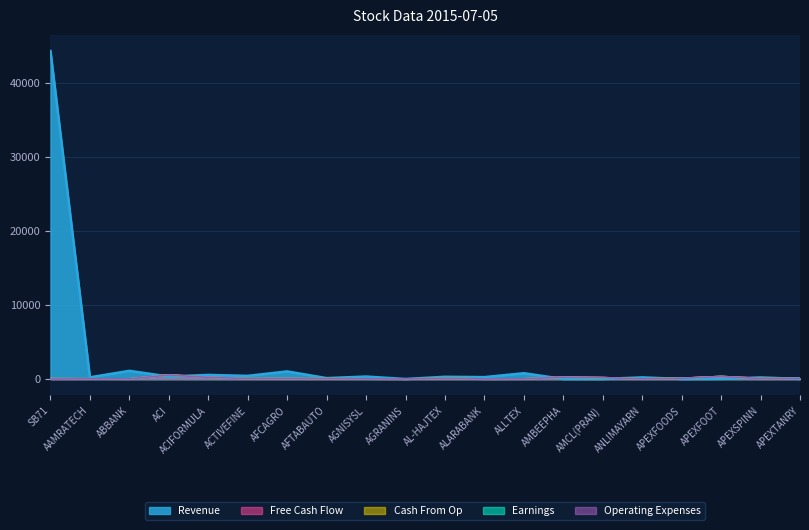

Reading left to right, list all the values displayed in this chart.

Revenue: SB71=44318.0	AAMRATECH=230.8	ABBANK=1106.4	ACI=338.4	ACIFORMULA=554.0	ACTIVEFINE=426.3	AFCAGRO=1028.2	AFTABAUTO=125.0	AGNISYSL=334.5	AGRANINS=6.0	AL-HAJTEX=301.7	ALARABANK=255.2	ALLTEX=784.7	AMBEEPHA=6.9	AMCL(PRAN)=6.2	ANLIMAYARN=223.8	APEXFOODS=4.8	APEXFOOT=27.8	APEXSPINN=213.2	APEXTANRY=16.3
Earnings: SB71=51.7	AAMRATECH=33.5	ABBANK=23.6	ACI=539.8	ACIFORMULA=232.0	ACTIVEFINE=58.0	AFCAGRO=65.1	AFTABAUTO=58.0	AGNISYSL=28.1	AGRANINS=14.0	AL-HAJTEX=92.5	ALARABANK=12.5	ALLTEX=26.5	AMBEEPHA=246.7	AMCL(PRAN)=187.3	ANLIMAYARN=21.9	APEXFOODS=102.9	APEXFOOT=345.0	APEXSPINN=73.0	APEXTANRY=110.0
Free Cash Flow: SB71=52.2	AAMRATECH=33.8	ABBANK=23.6	ACI=566.0	ACIFORMULA=237.9	ACTIVEFINE=58.0	AFCAGRO=65.1	AFTABAUTO=58.0	AGNISYSL=28.2	AGRANINS=15.4	AL-HAJTEX=93.2	ALARABANK=12.5	ALLTEX=26.6	AMBEEPHA=247.6	AMCL(PRAN)=191.7	ANLIMAYARN=22.5	APEXFOODS=102.9	APEXFOOT=352.0	APEXSPINN=76.1	APEXTANRY=111.5
Cash From Op: SB71=51.3	AAMRATECH=33.0	ABBANK=22.9	ACI=562.7	ACIFORMULA=235.8	ACTIVEFINE=56.6	AFCAGRO=63.1	AFTABAUTO=56.4	AGNISYSL=27.6	AGRANINS=14.5	AL-HAJTEX=88.6	ALARABANK=12.4	ALLTEX=26.0	AMBEEPHA=245.7	AMCL(PRAN)=188.0	ANLIMAYARN=22.2	APEXFOODS=102.3	APEXFOOT=343.3	APEXSPINN=75.1	APEXTANRY=109.2
Operating Expenses: SB71=0.0	AAMRATECH=32.9	ABBANK=22.8	ACI=539.7	ACIFORMULA=229.9	ACTIVEFINE=56.4	AFCAGRO=62.8	AFTABAUTO=56.1	AGNISYSL=27.4	AGRANINS=14.0	AL-HAJTEX=88.2	ALARABANK=12.3	ALLTEX=25.8	AMBEEPHA=245.1	AMCL(PRAN)=187.0	ANLIMAYARN=21.3	APEXFOODS=99.0	APEXFOOT=341.5	APEXSPINN=73.0	APEXTANRY=108.0